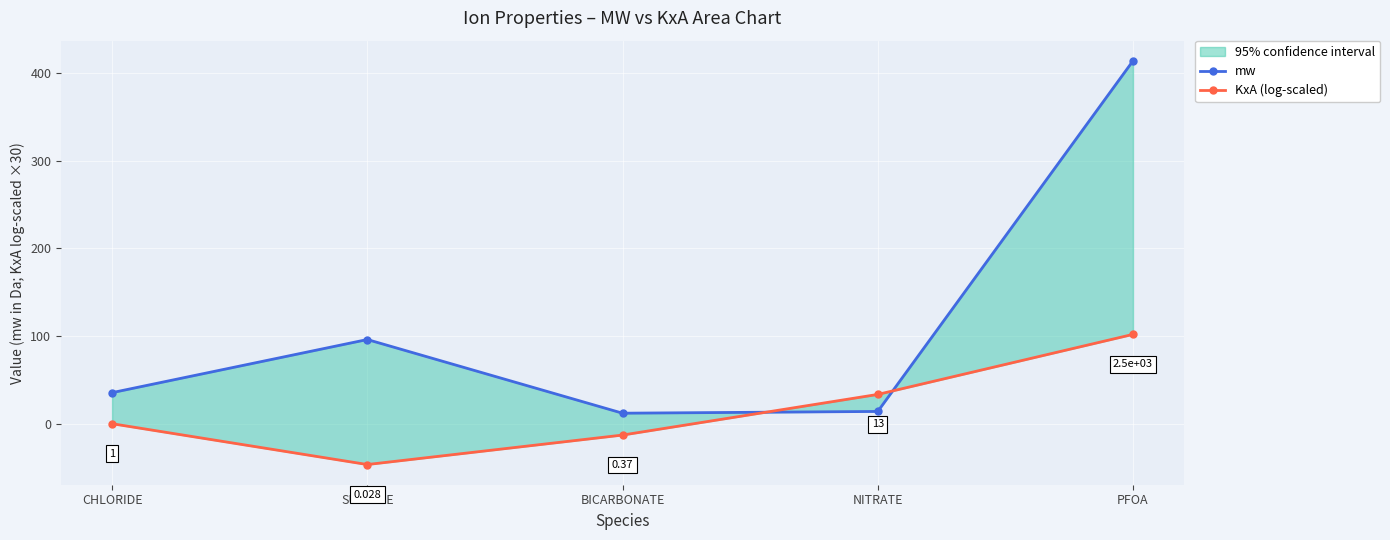

Reading left to right, list all the values displayed in this chart.

mw: CHLORIDE=35.5	SULFATE=96.1	BICARBONATE=12.0	NITRATE=14.0	PFOA=414.1
KxA (log-scaled): CHLORIDE=0.0	SULFATE=-46.6	BICARBONATE=-13.0	NITRATE=33.4	PFOA=101.9